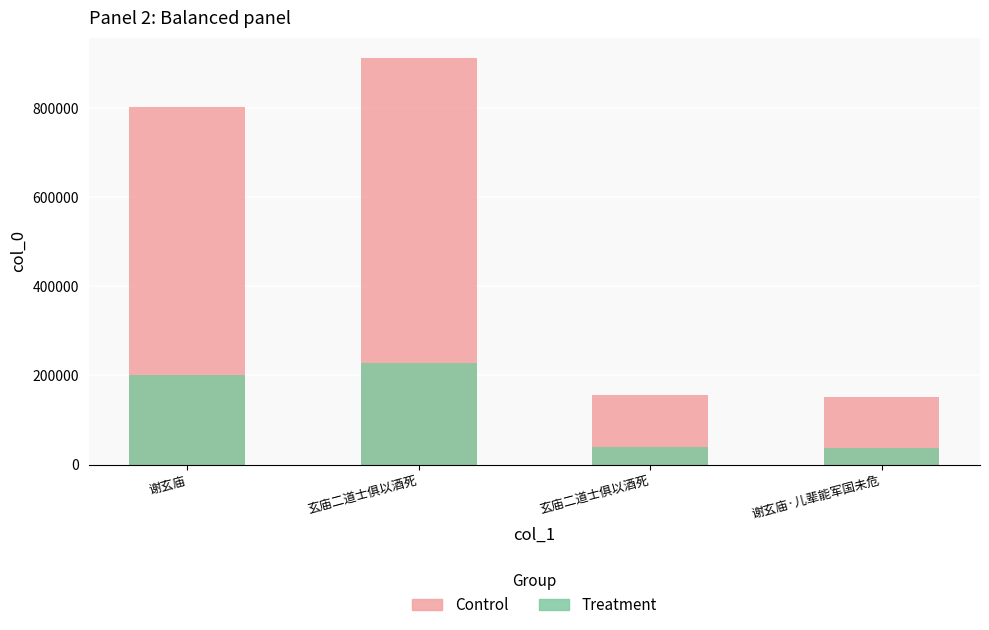

How many values in the Control series exceed 802376?

1